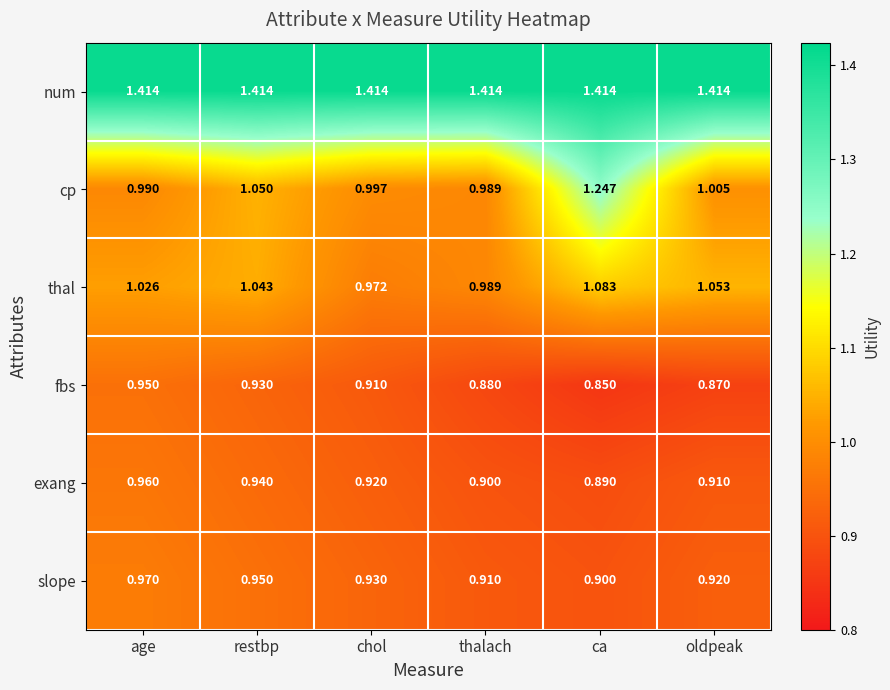

At which label is slope closest to 0?

ca